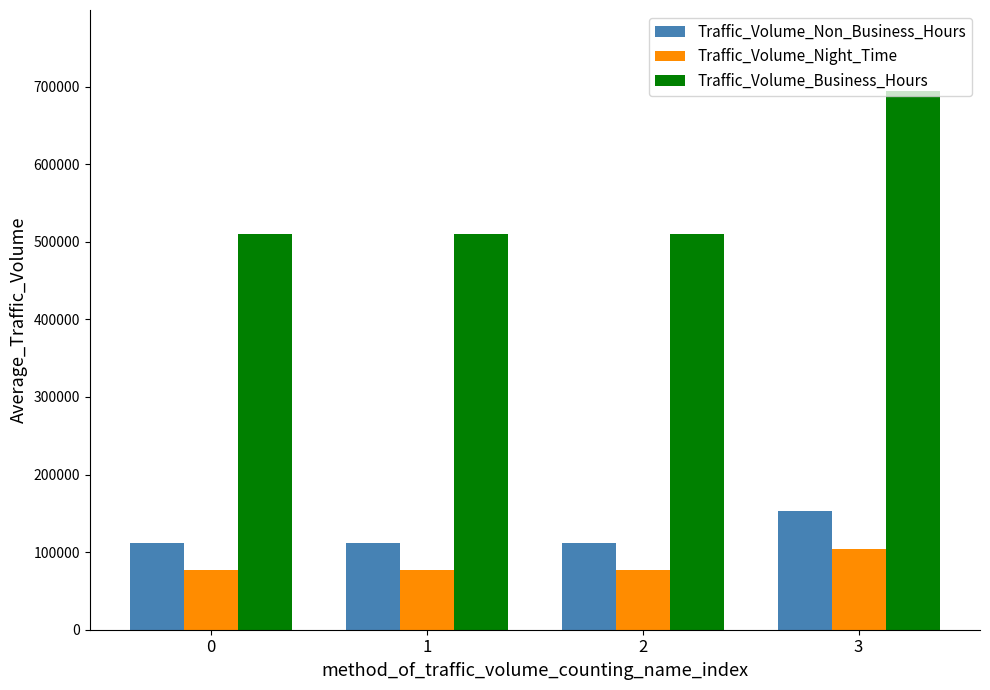

The value of Traffic_Volume_Non_Business_Hours at 2 is 164137. True or false?

False